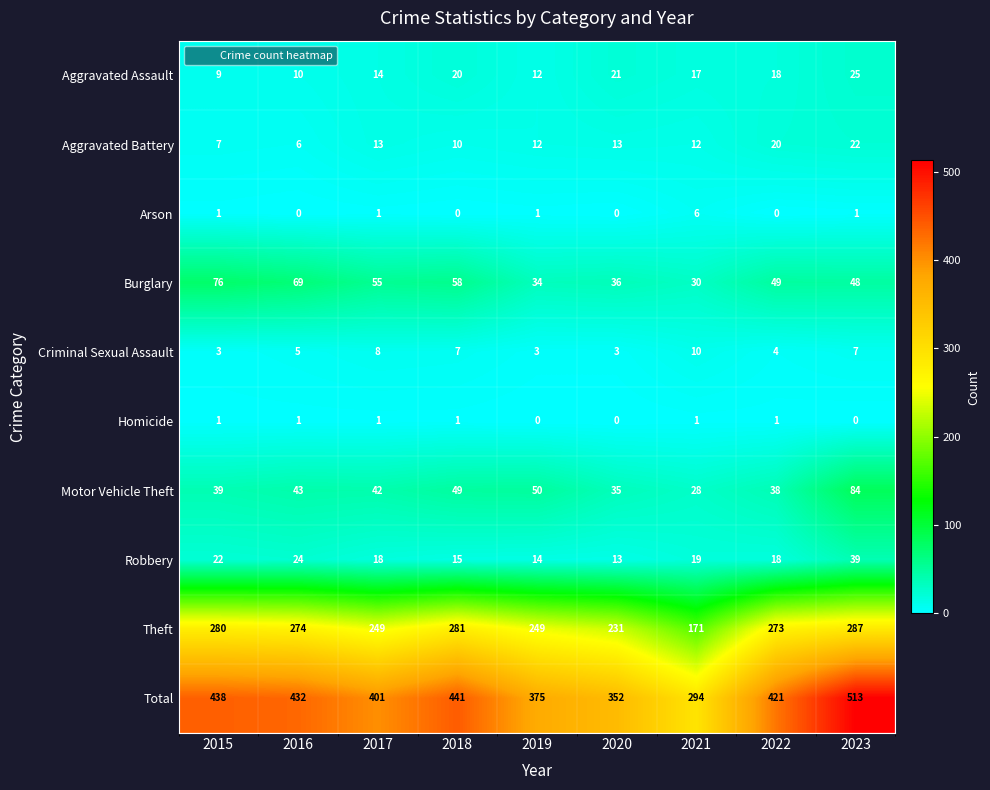

At 2018, list the series in order from largest to smallest.

Total, Theft, Burglary, Motor Vehicle Theft, Aggravated Assault, Robbery, Aggravated Battery, Criminal Sexual Assault, Homicide, Arson